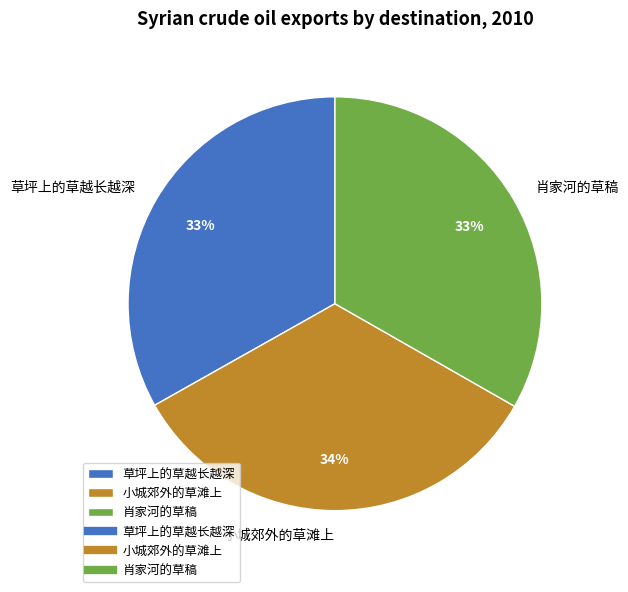

How many slices are in this pie chart?

3